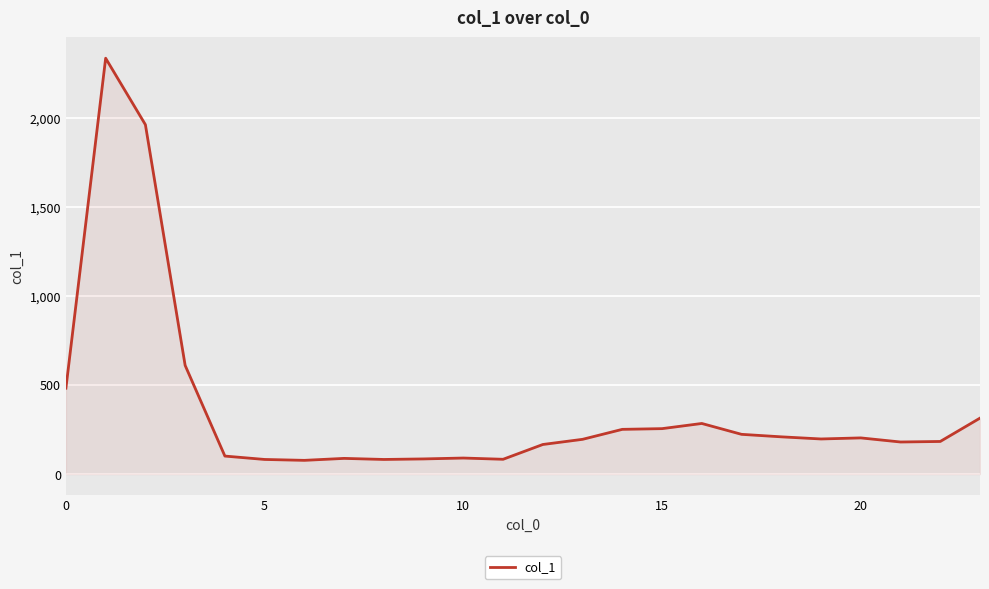

What is the difference between the second highest and second lowest values?

1879